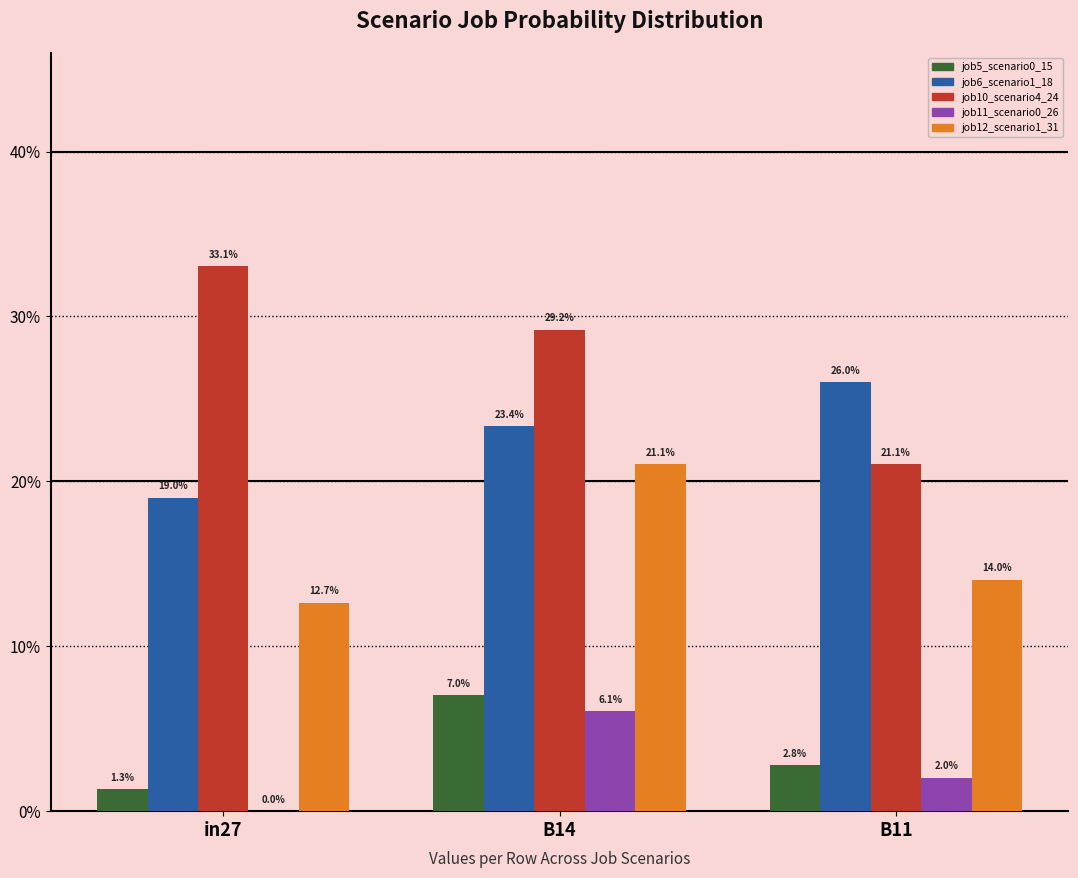

Does the chart contain stacked bars?

No